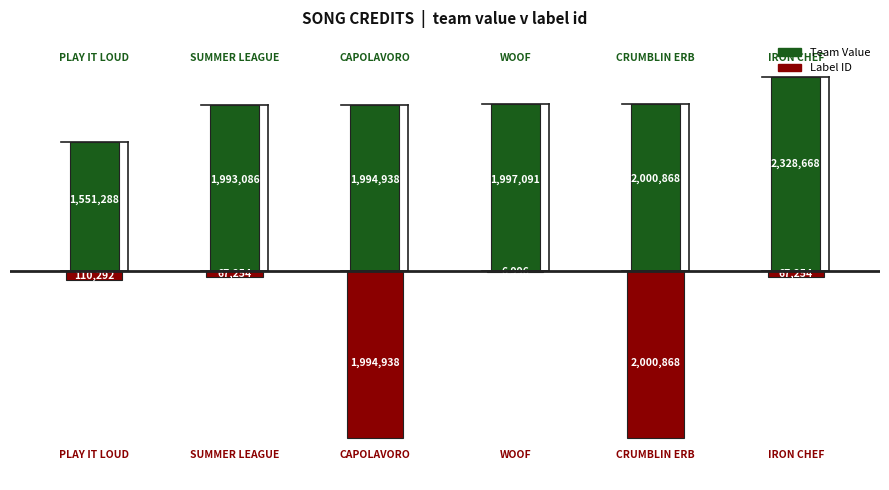

Rank the series by their maximum value, from lowest to highest.

Label ID, Team Value